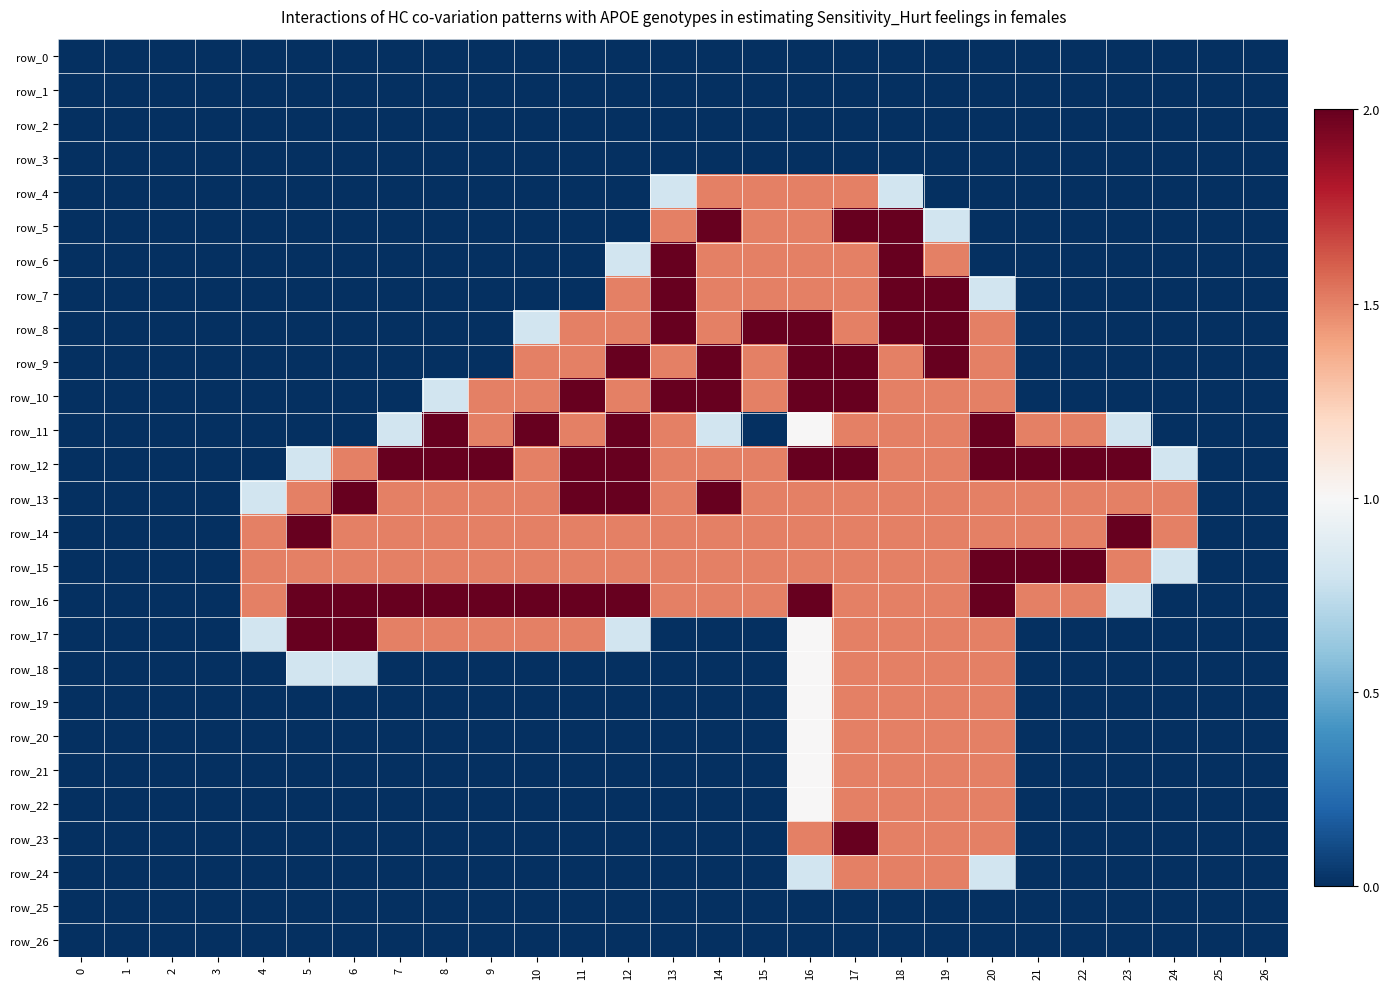

What value does the row_9 series have at 16?

2.0